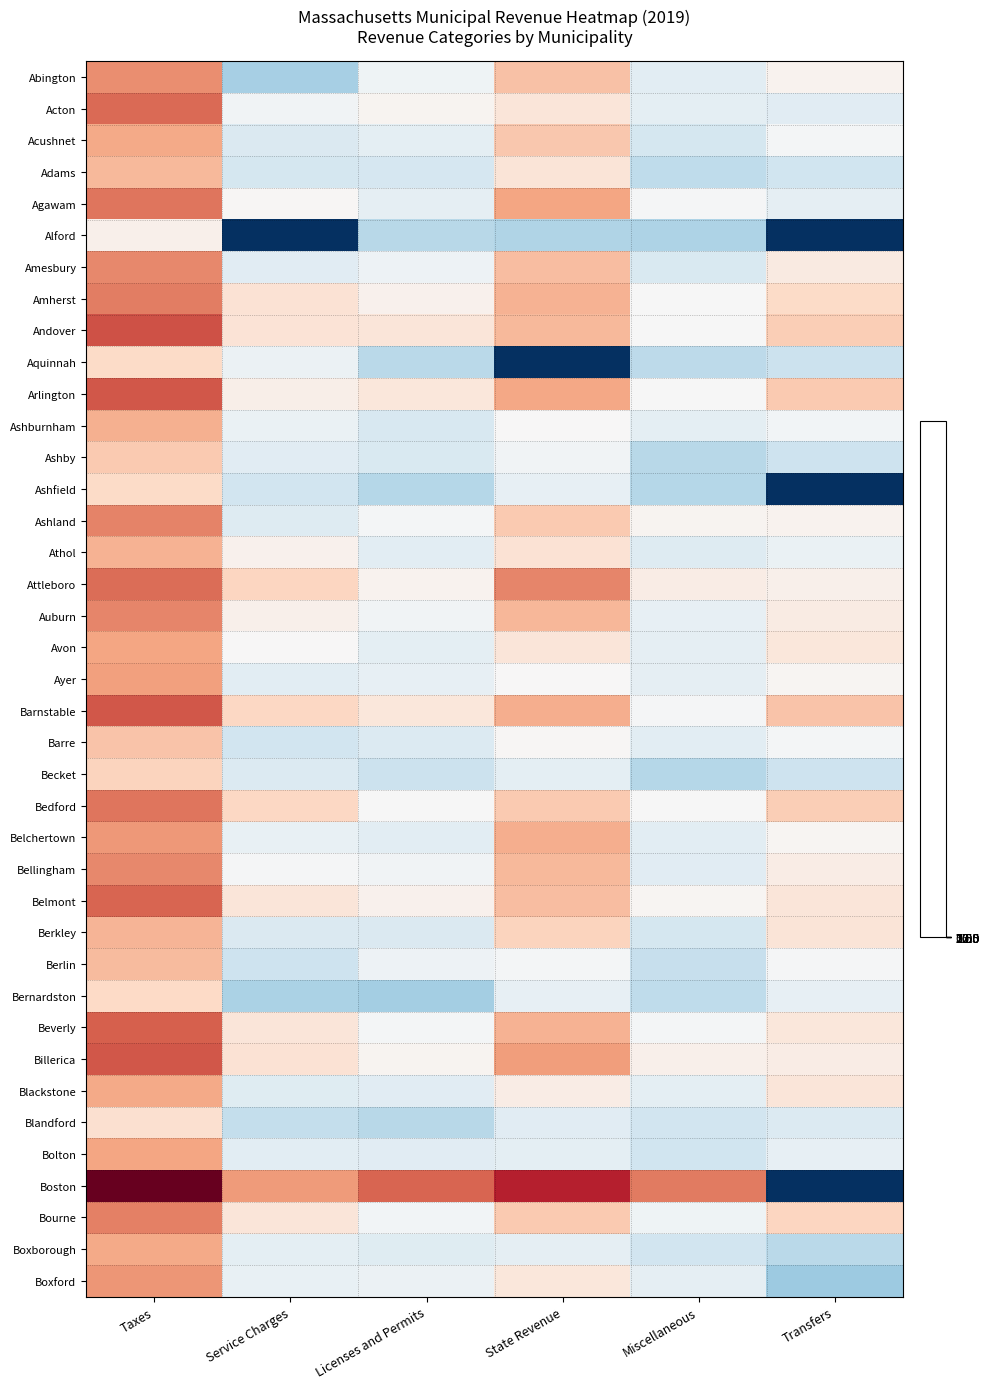

Reading left to right, extract all data points from this chart.

Abington: Taxes=17.5	Service Charges=9.2	Licenses and Permits=13.2	State Revenue=16.1	Miscellaneous=12.4	Transfers=14.1
Acton: Taxes=18.3	Service Charges=13.3	Licenses and Permits=14.0	State Revenue=14.7	Miscellaneous=12.5	Transfers=12.3
Acushnet: Taxes=16.8	Service Charges=11.8	Licenses and Permits=12.5	State Revenue=15.9	Miscellaneous=11.3	Transfers=13.5
Adams: Taxes=16.3	Service Charges=11.4	Licenses and Permits=11.5	State Revenue=14.8	Miscellaneous=10.3	Transfers=11.0
Agawam: Taxes=18.0	Service Charges=13.9	Licenses and Permits=12.6	State Revenue=16.9	Miscellaneous=13.7	Transfers=12.5
Alford: Taxes=14.2	Service Charges=0.0	Licenses and Permits=10.0	State Revenue=9.6	Miscellaneous=9.5	Transfers=0.0
Amesbury: Taxes=17.6	Service Charges=12.2	Licenses and Permits=13.1	State Revenue=16.3	Miscellaneous=11.7	Transfers=14.5
Amherst: Taxes=17.8	Service Charges=15.0	Licenses and Permits=14.1	State Revenue=16.5	Miscellaneous=13.7	Transfers=15.3
Andover: Taxes=18.9	Service Charges=14.9	Licenses and Permits=14.7	State Revenue=16.4	Miscellaneous=13.7	Transfers=15.7
Aquinnah: Taxes=15.3	Service Charges=13.0	Licenses and Permits=10.0	State Revenue=0.0	Miscellaneous=10.2	Transfers=10.9
Arlington: Taxes=18.7	Service Charges=14.3	Licenses and Permits=14.7	State Revenue=16.9	Miscellaneous=13.8	Transfers=15.9
Ashburnham: Taxes=16.6	Service Charges=12.9	Licenses and Permits=11.6	State Revenue=13.8	Miscellaneous=12.4	Transfers=13.4
Ashby: Taxes=15.9	Service Charges=12.2	Licenses and Permits=11.7	State Revenue=13.3	Miscellaneous=9.9	Transfers=11.0
Ashfield: Taxes=15.3	Service Charges=11.2	Licenses and Permits=9.9	State Revenue=12.7	Miscellaneous=9.9	Transfers=0.0
Ashland: Taxes=17.7	Service Charges=12.0	Licenses and Permits=13.6	State Revenue=15.9	Miscellaneous=14.0	Transfers=14.1
Athol: Taxes=16.5	Service Charges=14.2	Licenses and Permits=12.3	State Revenue=14.9	Miscellaneous=12.0	Transfers=12.8
Attleboro: Taxes=18.2	Service Charges=15.5	Licenses and Permits=14.1	State Revenue=17.6	Miscellaneous=14.4	Transfers=14.2
Auburn: Taxes=17.7	Service Charges=14.2	Licenses and Permits=13.3	State Revenue=16.4	Miscellaneous=12.7	Transfers=14.5
Avon: Taxes=16.9	Service Charges=13.8	Licenses and Permits=12.4	State Revenue=14.8	Miscellaneous=12.6	Transfers=14.7
Ayer: Taxes=17.0	Service Charges=12.3	Licenses and Permits=12.7	State Revenue=13.8	Miscellaneous=12.6	Transfers=13.9
Barnstable: Taxes=18.7	Service Charges=15.4	Licenses and Permits=14.7	State Revenue=16.7	Miscellaneous=13.6	Transfers=16.1
Barre: Taxes=16.1	Service Charges=11.2	Licenses and Permits=11.9	State Revenue=13.9	Miscellaneous=12.3	Transfers=13.5
Becket: Taxes=15.6	Service Charges=11.9	Licenses and Permits=10.8	State Revenue=12.4	Miscellaneous=9.9	Transfers=10.9
Bedford: Taxes=18.1	Service Charges=15.4	Licenses and Permits=13.8	State Revenue=15.9	Miscellaneous=13.7	Transfers=15.8
Belchertown: Taxes=17.2	Service Charges=12.7	Licenses and Permits=12.4	State Revenue=16.7	Miscellaneous=12.3	Transfers=14.0
Bellingham: Taxes=17.6	Service Charges=13.6	Licenses and Permits=13.4	State Revenue=16.4	Miscellaneous=12.2	Transfers=14.4
Belmont: Taxes=18.4	Service Charges=14.7	Licenses and Permits=14.1	State Revenue=16.3	Miscellaneous=13.9	Transfers=14.8
Berkley: Taxes=16.5	Service Charges=11.8	Licenses and Permits=11.8	State Revenue=15.5	Miscellaneous=11.4	Transfers=14.8
Berlin: Taxes=16.3	Service Charges=10.9	Licenses and Permits=13.1	State Revenue=13.5	Miscellaneous=10.7	Transfers=13.6
Bernardston: Taxes=15.4	Service Charges=9.5	Licenses and Permits=9.1	State Revenue=12.7	Miscellaneous=10.3	Transfers=12.7
Beverly: Taxes=18.5	Service Charges=14.8	Licenses and Permits=13.5	State Revenue=16.6	Miscellaneous=13.5	Transfers=14.7
Billerica: Taxes=18.7	Service Charges=14.9	Licenses and Permits=14.0	State Revenue=17.1	Miscellaneous=14.2	Transfers=14.4
Blackstone: Taxes=16.8	Service Charges=12.1	Licenses and Permits=12.2	State Revenue=14.4	Miscellaneous=12.4	Transfers=14.8
Blandford: Taxes=15.1	Service Charges=10.5	Licenses and Permits=10.0	State Revenue=12.3	Miscellaneous=11.2	Transfers=11.9
Bolton: Taxes=16.9	Service Charges=12.4	Licenses and Permits=12.3	State Revenue=12.4	Miscellaneous=11.0	Transfers=12.7
Boston: Taxes=21.7	Service Charges=17.1	Licenses and Permits=18.4	State Revenue=20.0	Miscellaneous=17.9	Transfers=0.0
Bourne: Taxes=17.8	Service Charges=14.8	Licenses and Permits=13.5	State Revenue=15.8	Miscellaneous=13.2	Transfers=15.5
Boxborough: Taxes=16.8	Service Charges=12.5	Licenses and Permits=12.2	State Revenue=12.6	Miscellaneous=11.1	Transfers=10.1
Boxford: Taxes=17.3	Service Charges=12.8	Licenses and Permits=13.0	State Revenue=14.7	Miscellaneous=12.5	Transfers=8.8